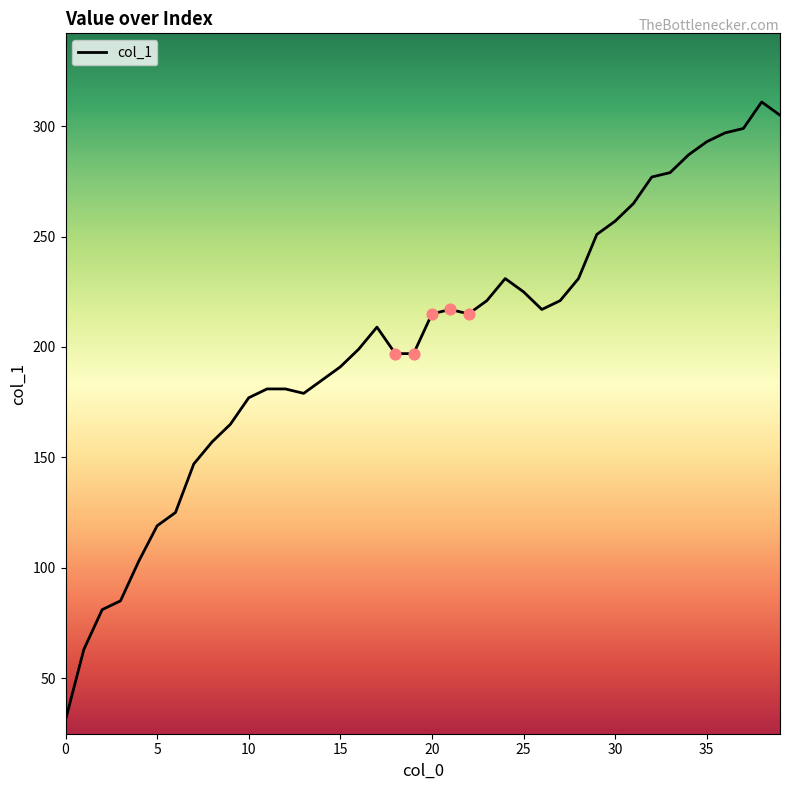

What is the smallest value displayed?

31